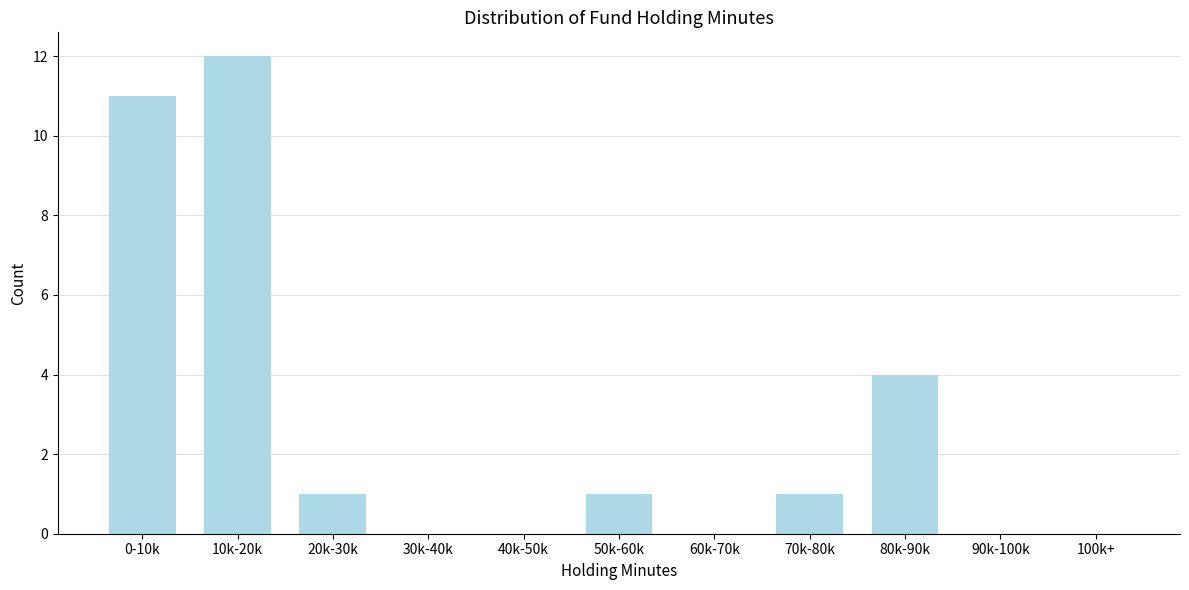

Reading left to right, transcribe all the data shown in this chart.

0-10k=11	10k-20k=12	20k-30k=1	30k-40k=0	40k-50k=0	50k-60k=1	60k-70k=0	70k-80k=1	80k-90k=4	90k-100k=0	100k+=0